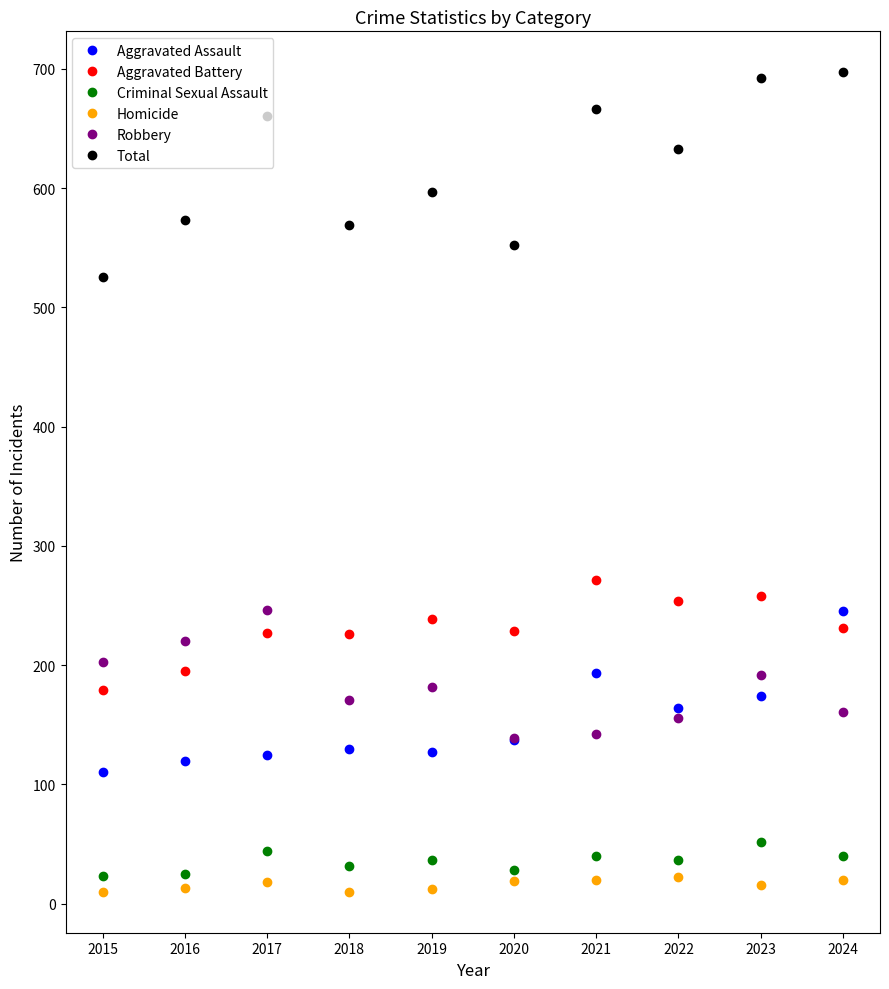

What is the difference between the second highest and second lowest values in the Homicide series?

10